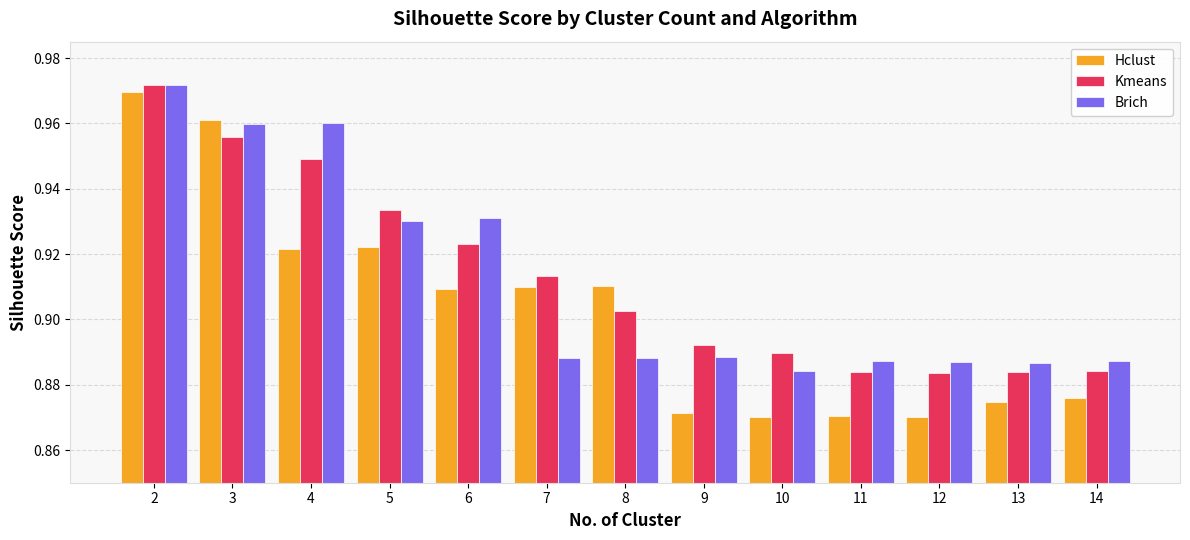

What is the sum of all Kmeans values?

11.9